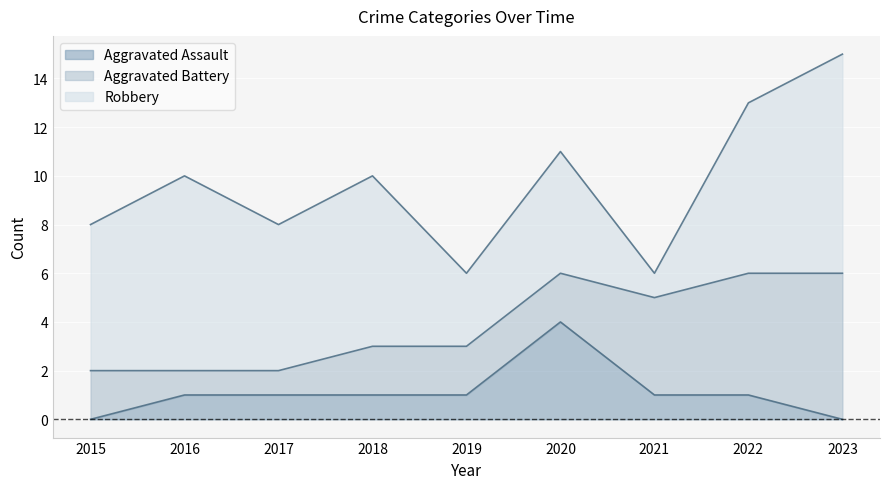

What is the approximate value of Aggravated Assault at 2016?

1